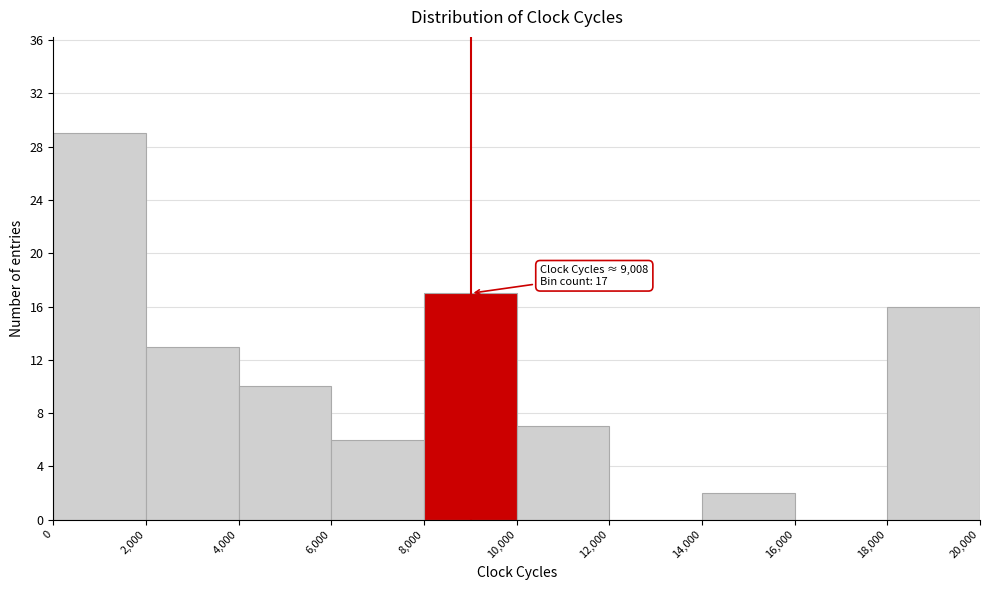

Which range on the x-axis has the tallest bar?

0 to 2,000